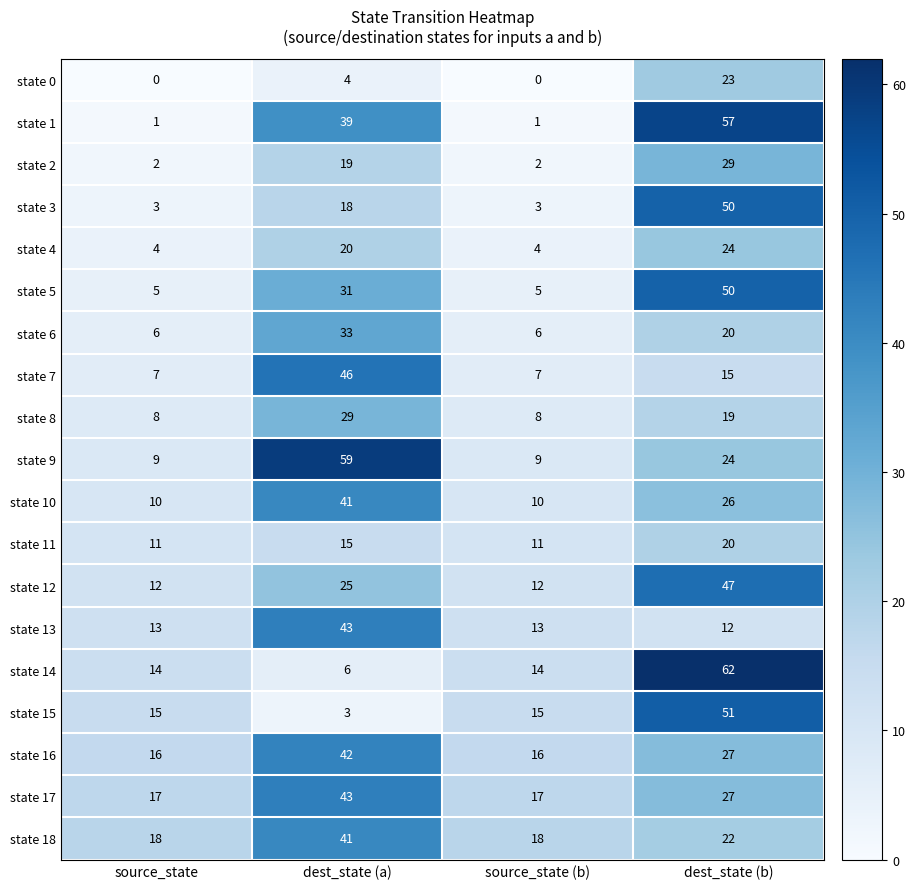

What is the difference between the maximum and minimum values in the state 5 series?

45